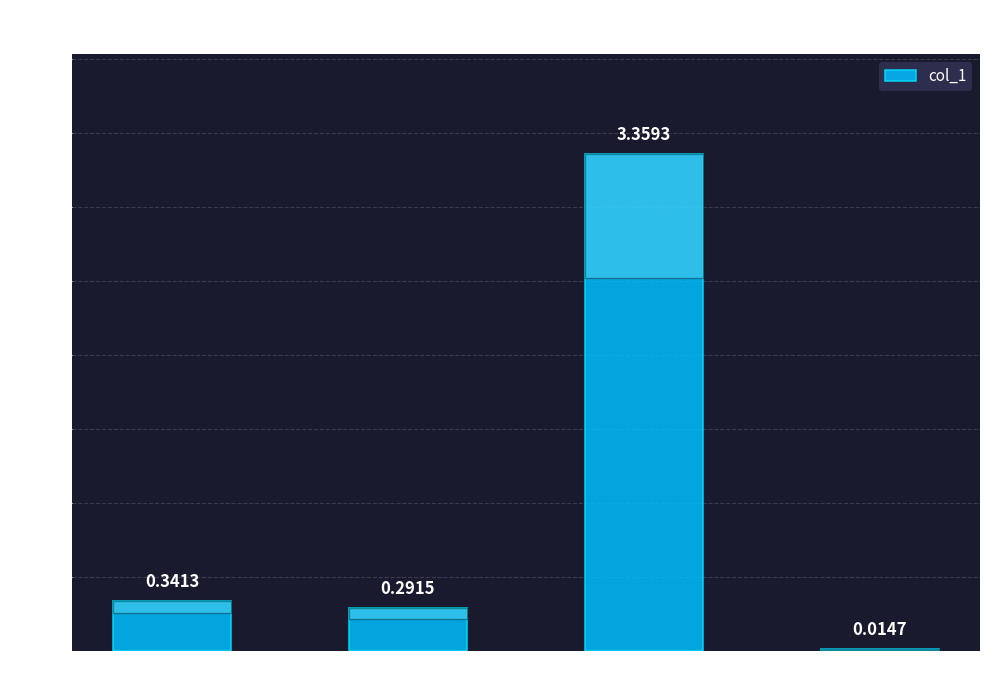

List the labels in order of value, smallest first.

Inference Time, SMAPE, MAPE, Training Time